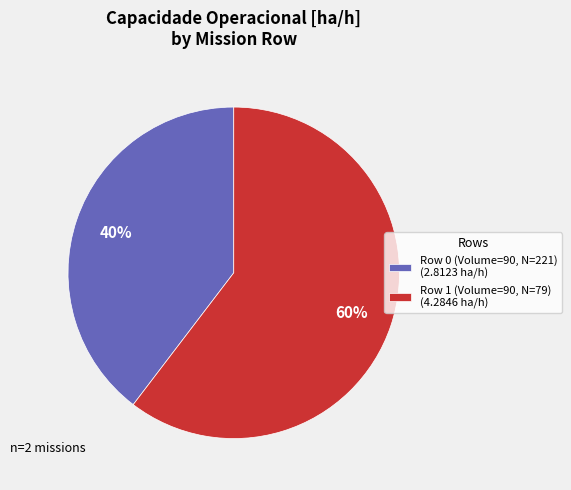

Approximately how many times larger is the value at Row 0 (Volume=90, N=221) (2.8123 ha/h) compared to Row 1 (Volume=90, N=79) (4.2846 ha/h)?

0.7